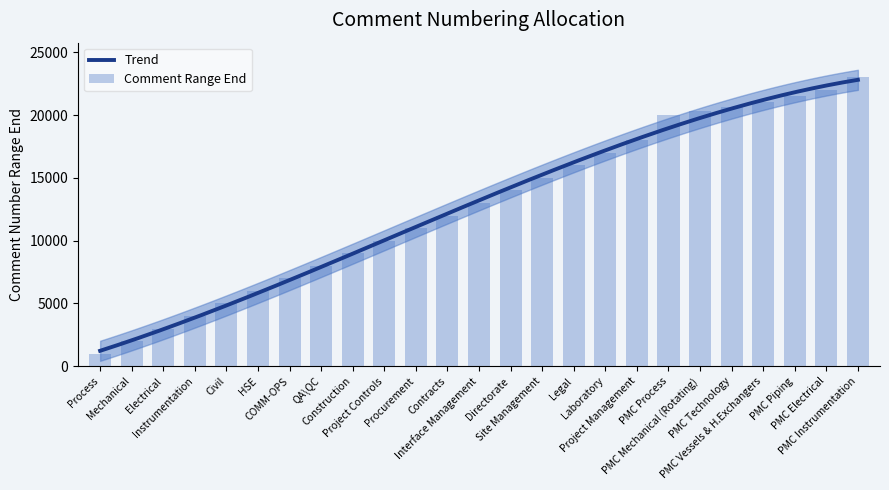

Which label corresponds to the largest value in the chart?

PMC Instrumentation